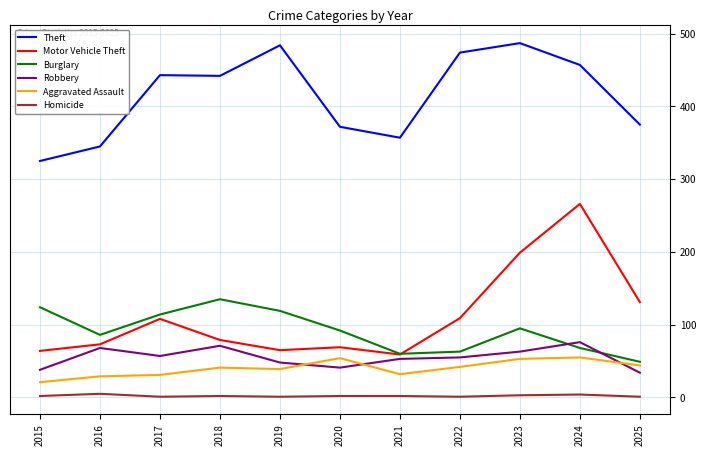

True or false: Robbery and Homicide cross at least once.

False